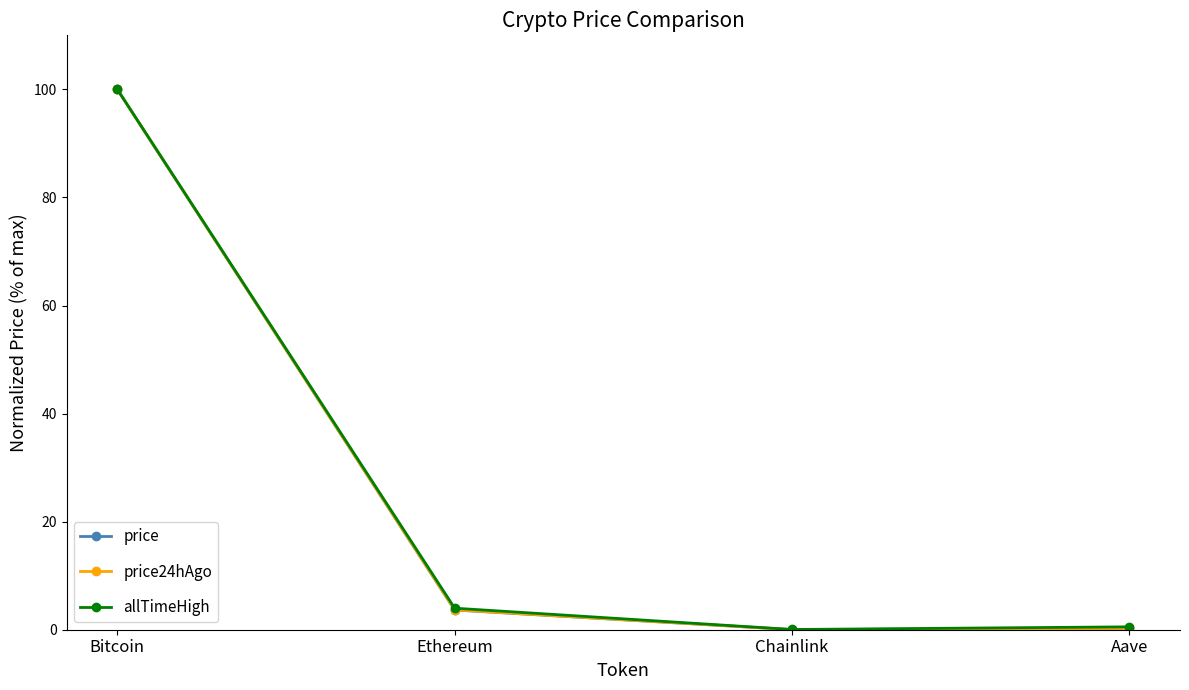

What value does the allTimeHigh series have at Aave?

0.5